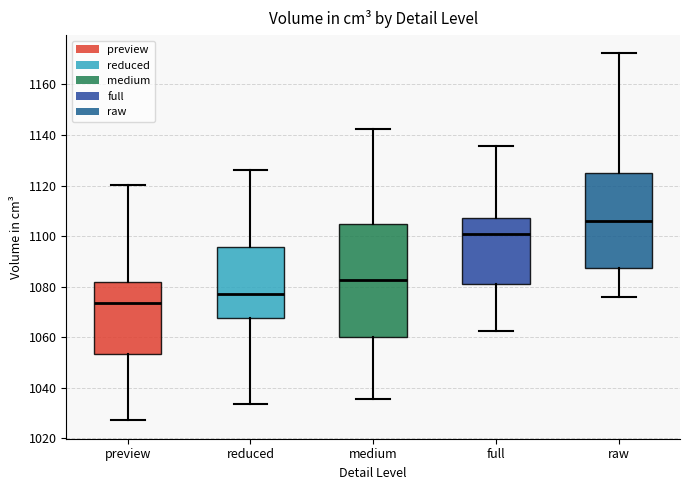

Where does the lower whisker of the box for medium end on the y-axis? The values are not printed on the chart, so give them approximately, as read against the axis.

1036